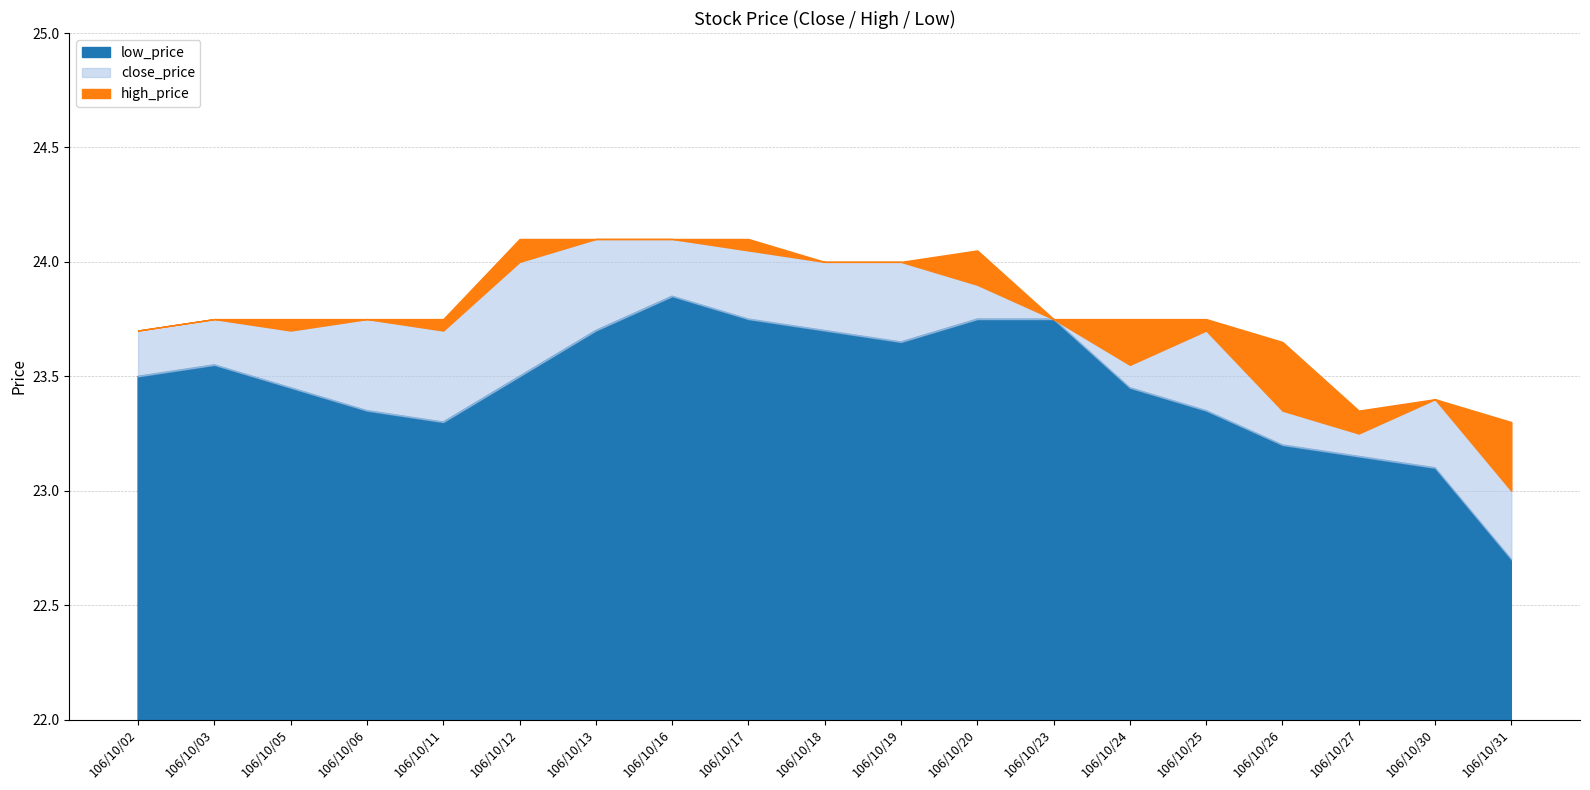

Rank the series by their maximum value, from lowest to highest.

low_price, close_price, high_price